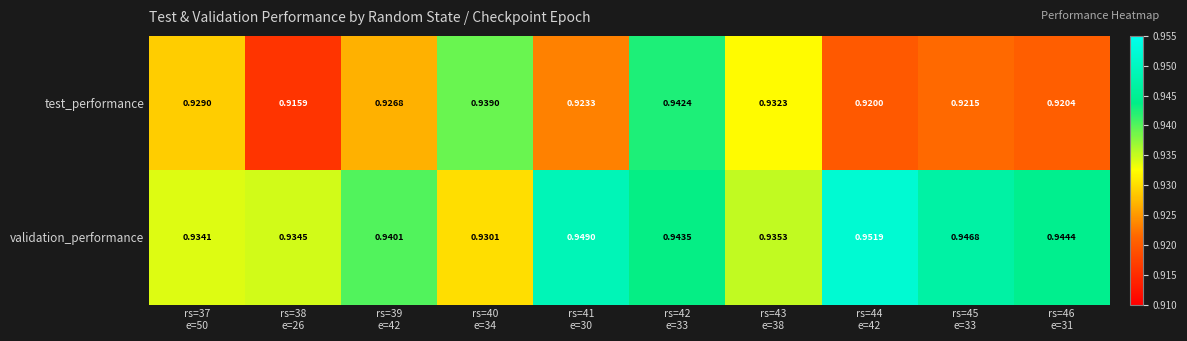

At rs=45
e=33, list the series in order from largest to smallest.

validation_performance, test_performance